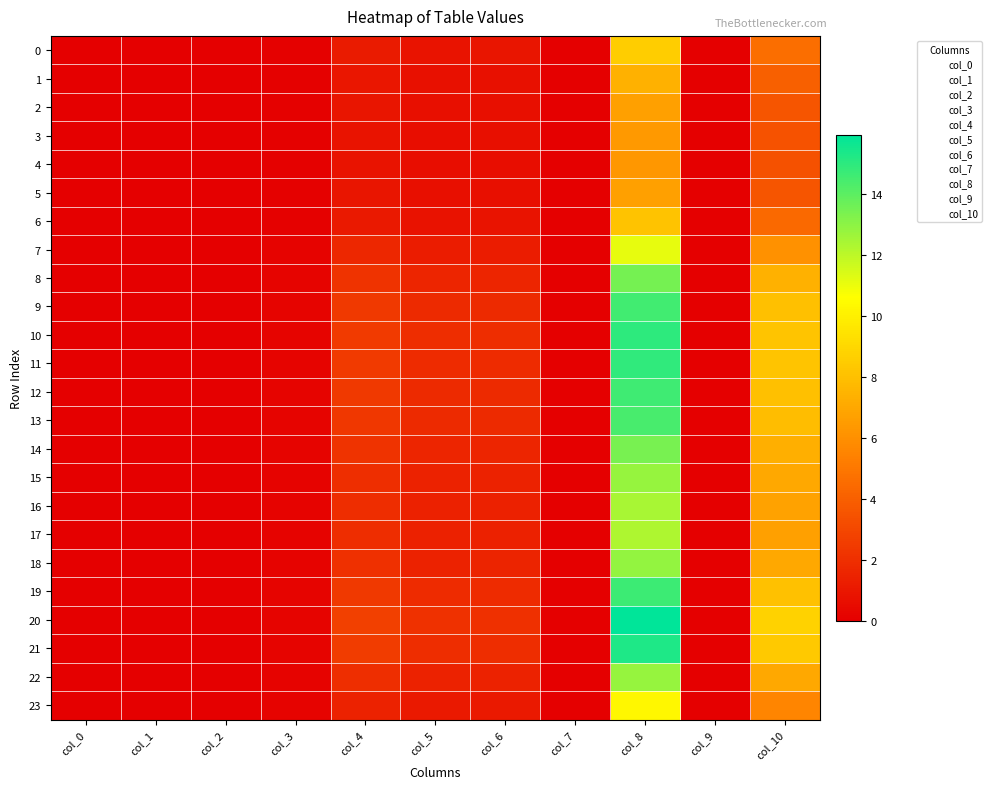

Reading right to left, extract all data points from this chart.

0: col_10=4.6	col_9=0.0	col_8=8.6	col_7=0.0	col_6=0.9	col_5=0.9	col_4=1.2	col_3=0.1	col_2=0.0	col_1=0.0	col_0=0.0
1: col_10=4.0	col_9=0.0	col_8=7.4	col_7=0.0	col_6=0.7	col_5=0.7	col_4=1.0	col_3=0.1	col_2=0.0	col_1=0.0	col_0=0.0
2: col_10=3.6	col_9=0.0	col_8=6.7	col_7=0.0	col_6=0.7	col_5=0.6	col_4=0.9	col_3=0.1	col_2=0.0	col_1=0.0	col_0=0.0
3: col_10=3.4	col_9=0.0	col_8=6.4	col_7=0.0	col_6=0.6	col_5=0.6	col_4=0.8	col_3=0.1	col_2=0.0	col_1=0.0	col_0=0.0
4: col_10=3.4	col_9=0.0	col_8=6.3	col_7=0.0	col_6=0.6	col_5=0.6	col_4=0.8	col_3=0.1	col_2=0.0	col_1=0.0	col_0=0.0
5: col_10=3.6	col_9=0.0	col_8=6.7	col_7=0.0	col_6=0.7	col_5=0.6	col_4=0.9	col_3=0.1	col_2=0.0	col_1=0.0	col_0=0.0
6: col_10=4.4	col_9=0.0	col_8=8.2	col_7=0.0	col_6=0.8	col_5=0.8	col_4=1.1	col_3=0.1	col_2=0.0	col_1=0.0	col_0=0.0
7: col_10=6.1	col_9=0.0	col_8=11.2	col_7=0.0	col_6=1.2	col_5=1.2	col_4=1.6	col_3=0.2	col_2=0.0	col_1=0.0	col_0=0.0
8: col_10=7.4	col_9=0.0	col_8=13.5	col_7=0.0	col_6=1.6	col_5=1.6	col_4=2.1	col_3=0.2	col_2=0.0	col_1=0.0	col_0=0.0
9: col_10=8.0	col_9=0.0	col_8=14.6	col_7=0.0	col_6=1.8	col_5=1.8	col_4=2.4	col_3=0.2	col_2=0.0	col_1=0.0	col_0=0.0
10: col_10=8.2	col_9=0.0	col_8=15.0	col_7=0.0	col_6=1.9	col_5=1.9	col_4=2.5	col_3=0.2	col_2=0.0	col_1=0.0	col_0=0.0
11: col_10=8.2	col_9=0.0	col_8=14.9	col_7=0.0	col_6=1.9	col_5=1.9	col_4=2.5	col_3=0.2	col_2=0.0	col_1=0.0	col_0=0.0
12: col_10=8.0	col_9=0.0	col_8=14.6	col_7=0.0	col_6=1.8	col_5=1.8	col_4=2.4	col_3=0.2	col_2=0.0	col_1=0.0	col_0=0.0
13: col_10=7.9	col_9=0.0	col_8=14.4	col_7=0.0	col_6=1.8	col_5=1.8	col_4=2.4	col_3=0.2	col_2=0.0	col_1=0.0	col_0=0.0
14: col_10=7.3	col_9=0.0	col_8=13.4	col_7=0.0	col_6=1.6	col_5=1.6	col_4=2.1	col_3=0.2	col_2=0.0	col_1=0.0	col_0=0.0
15: col_10=7.0	col_9=0.0	col_8=12.8	col_7=0.0	col_6=1.5	col_5=1.5	col_4=2.0	col_3=0.2	col_2=0.0	col_1=0.0	col_0=0.0
16: col_10=6.8	col_9=0.0	col_8=12.4	col_7=0.0	col_6=1.4	col_5=1.4	col_4=1.9	col_3=0.2	col_2=0.0	col_1=0.0	col_0=0.0
17: col_10=6.7	col_9=0.0	col_8=12.3	col_7=0.0	col_6=1.4	col_5=1.4	col_4=1.9	col_3=0.2	col_2=0.0	col_1=0.0	col_0=0.0
18: col_10=7.0	col_9=0.0	col_8=12.9	col_7=0.0	col_6=1.5	col_5=1.5	col_4=2.0	col_3=0.2	col_2=0.0	col_1=0.0	col_0=0.0
19: col_10=8.1	col_9=0.0	col_8=14.7	col_7=0.0	col_6=1.8	col_5=1.8	col_4=2.4	col_3=0.2	col_2=0.0	col_1=0.0	col_0=0.0
20: col_10=8.8	col_9=0.0	col_8=16.0	col_7=0.0	col_6=2.1	col_5=2.1	col_4=2.7	col_3=0.2	col_2=0.0	col_1=0.0	col_0=0.0
21: col_10=8.4	col_9=0.0	col_8=15.3	col_7=0.0	col_6=1.9	col_5=1.9	col_4=2.6	col_3=0.2	col_2=0.0	col_1=0.0	col_0=0.0
22: col_10=7.0	col_9=0.0	col_8=12.8	col_7=0.0	col_6=1.5	col_5=1.5	col_4=2.0	col_3=0.2	col_2=0.0	col_1=0.0	col_0=0.0
23: col_10=5.6	col_9=0.0	col_8=10.3	col_7=0.0	col_6=1.1	col_5=1.1	col_4=1.5	col_3=0.1	col_2=0.0	col_1=0.0	col_0=0.0